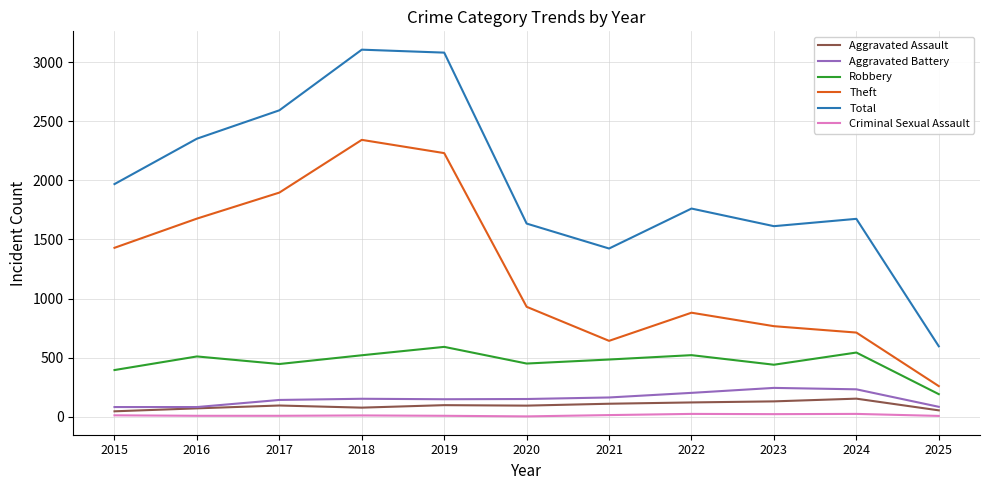

How many lines are shown in the chart?

6